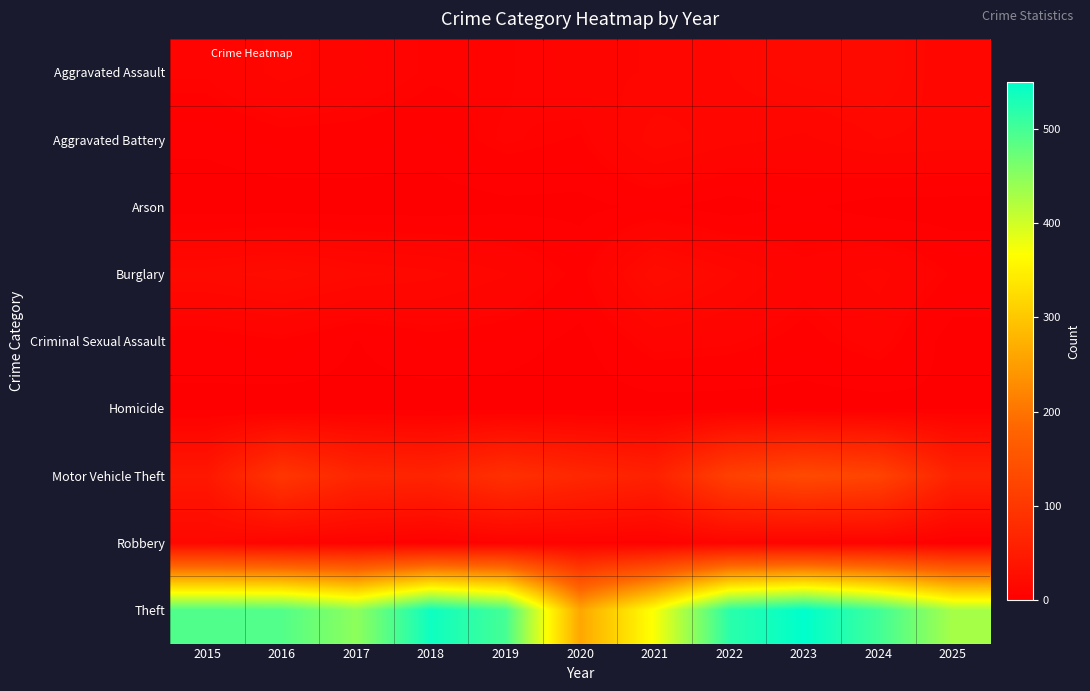

Which category has the highest value across all series?

2023